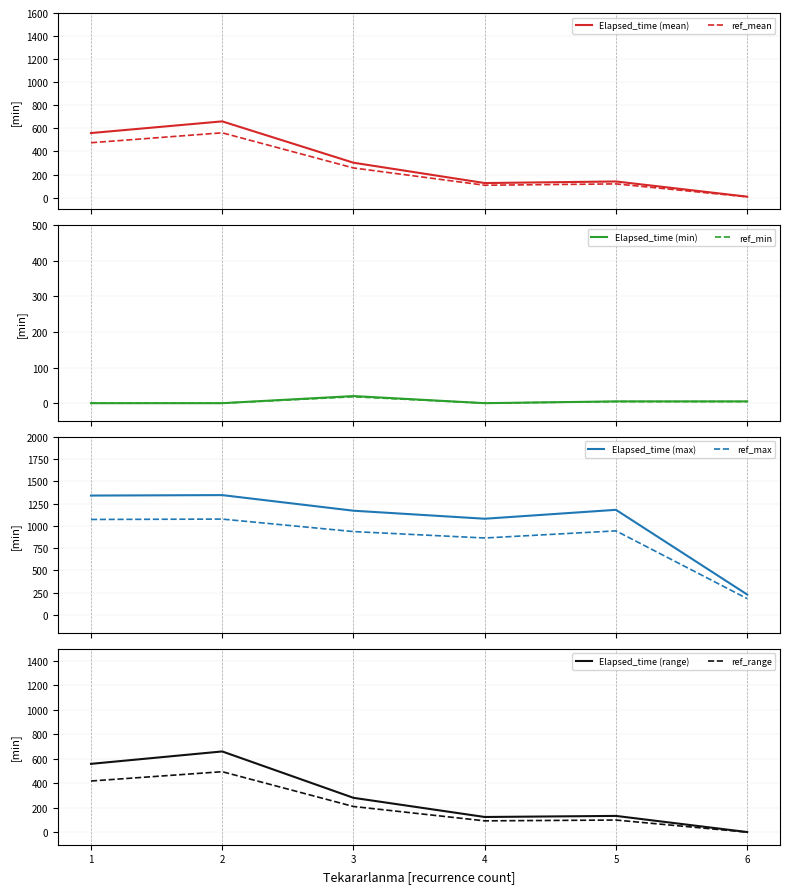

Which series has the largest range (max minus min)?

Elapsed_time